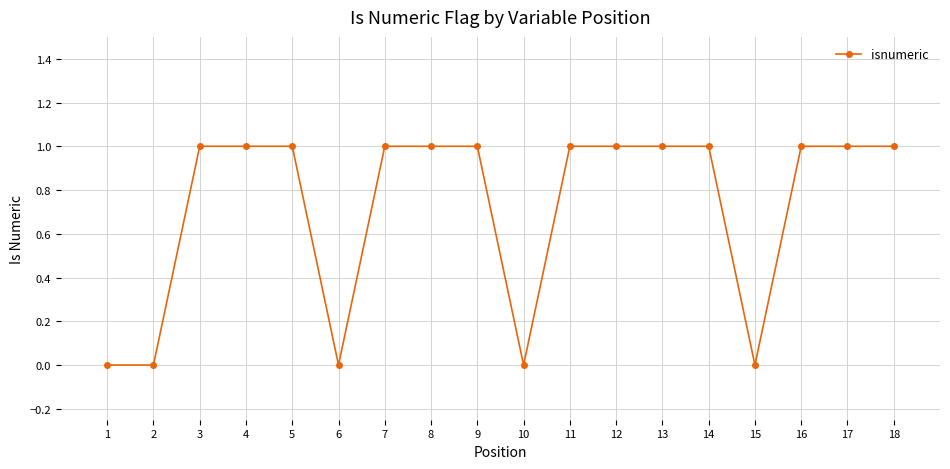

What is the sum of all values?

13